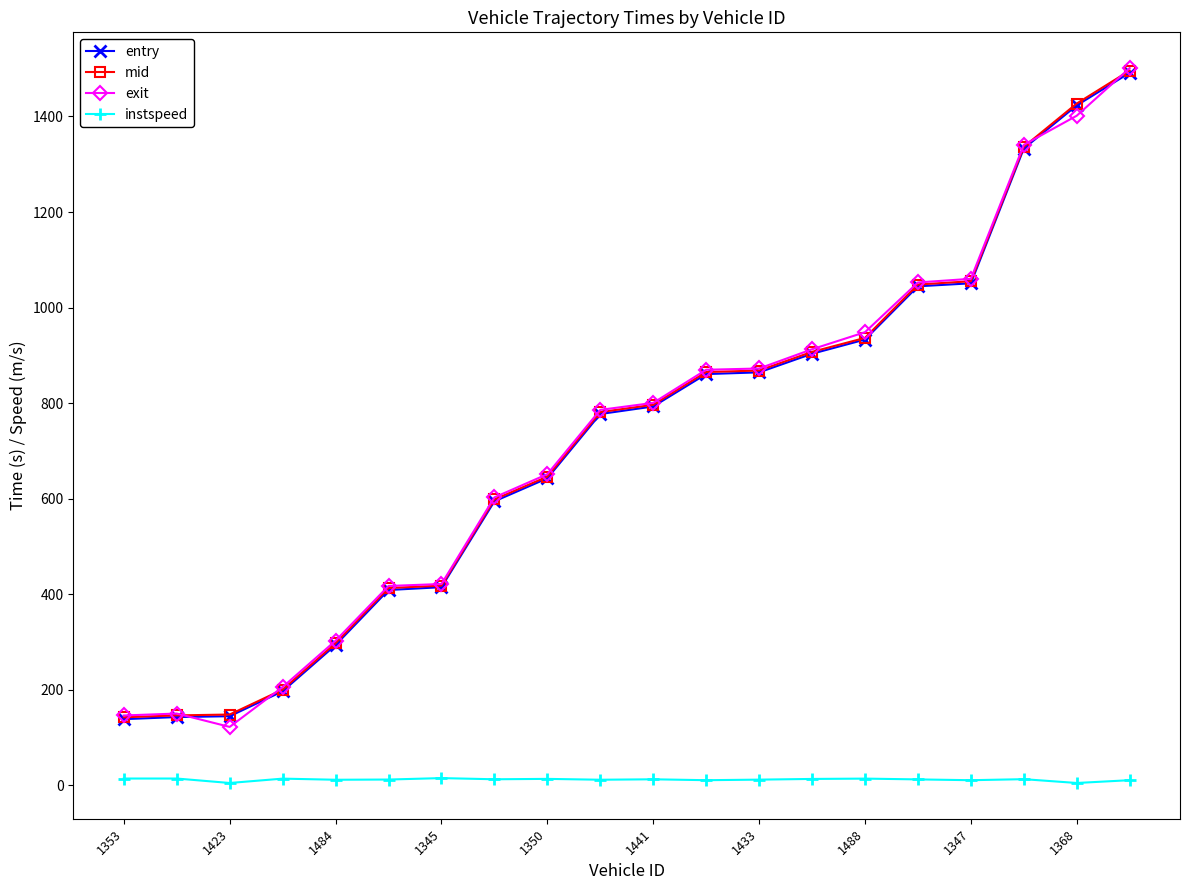

How many intersections are there between mid and exit?

4